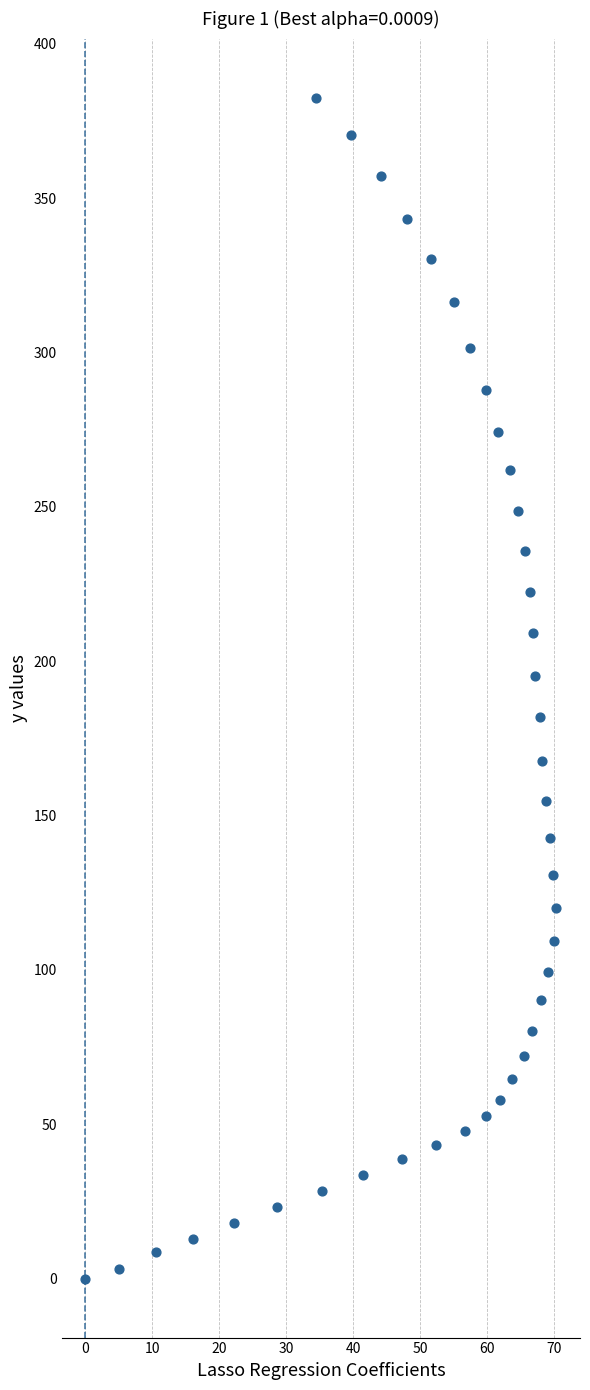

What is the range of X values (max minus min)?

70.4